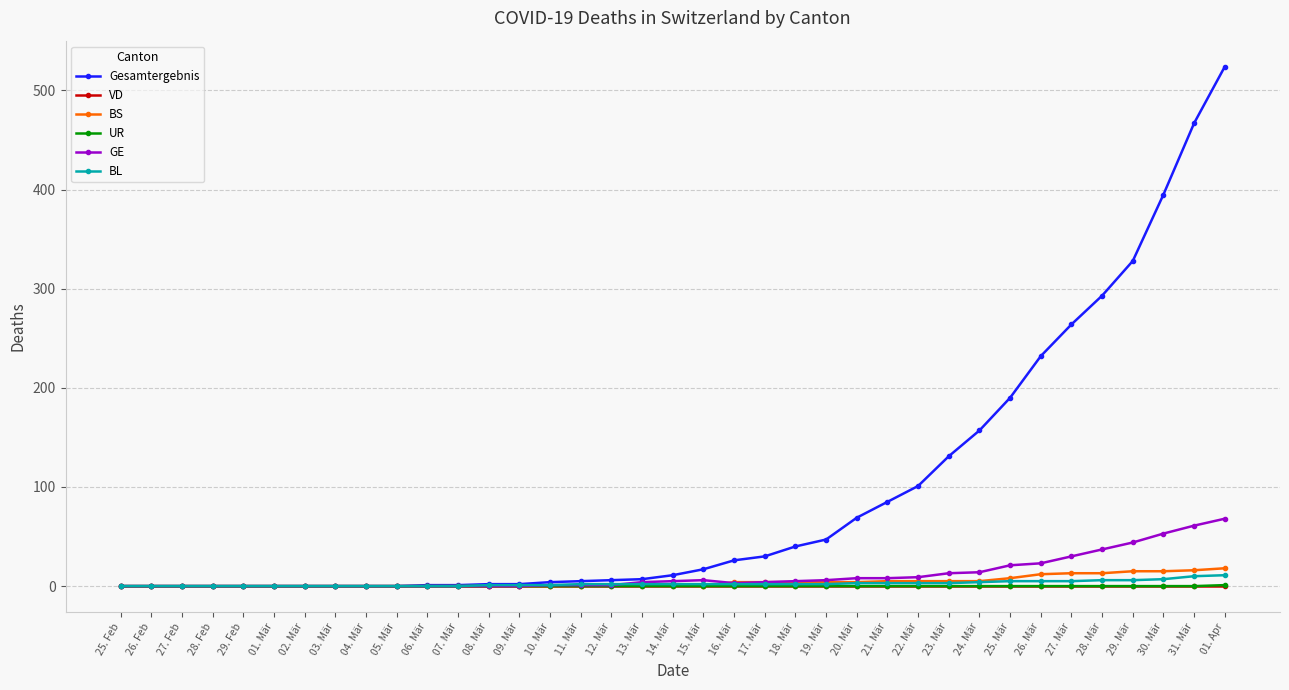

Between 07. Mär and 16. Mär, which series saw the biggest shift?

Gesamtergebnis